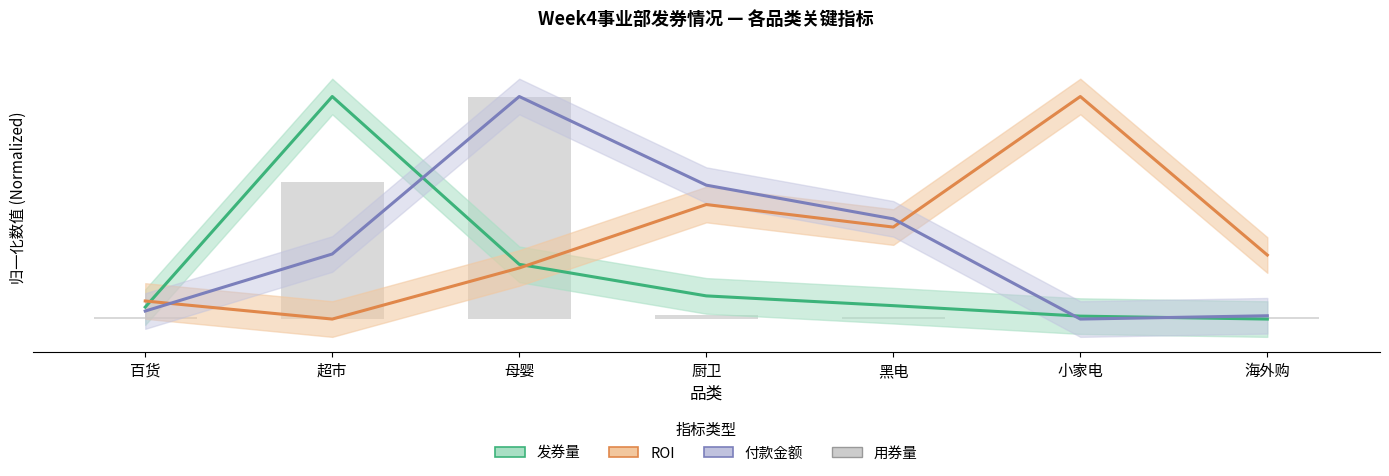

The value of ROI(normalized) at 母婴 is 0.2. True or false?

True